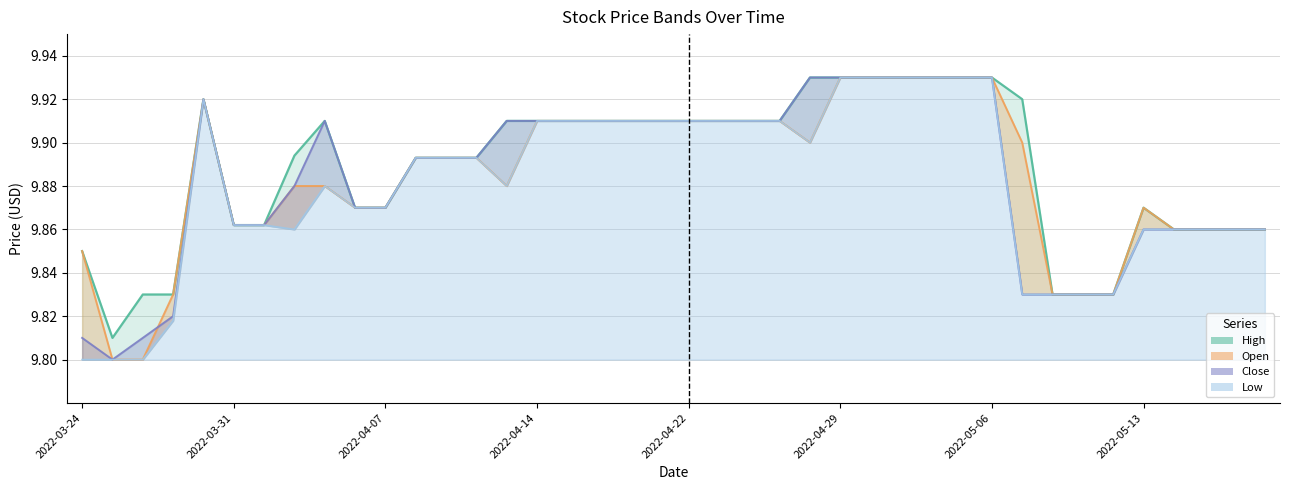

What is the label of the 9th point from the right?

2022-05-09